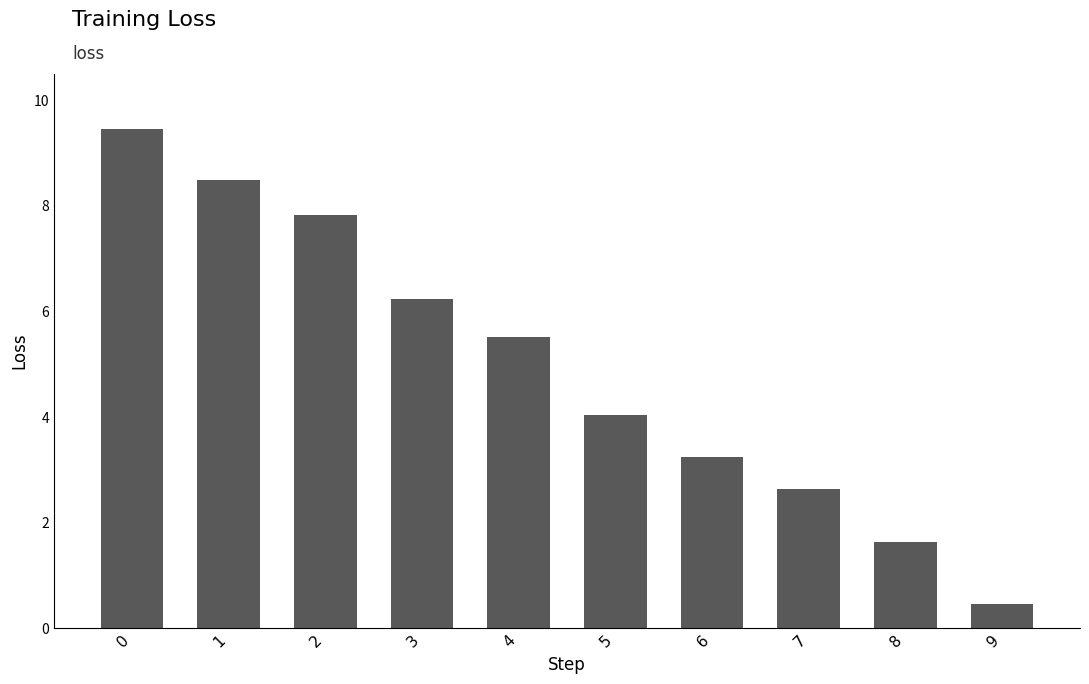

What is the difference between the values at 5 and 4?

1.5